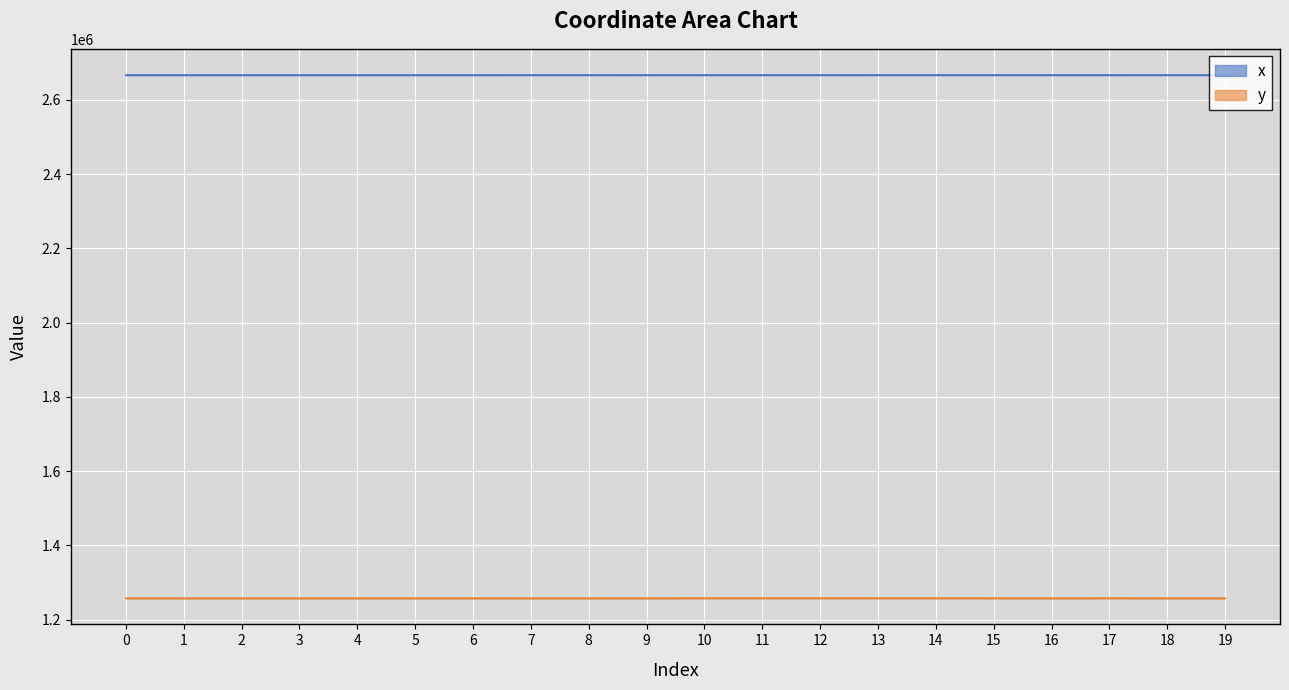

True or false: x and y cross at least once.

False